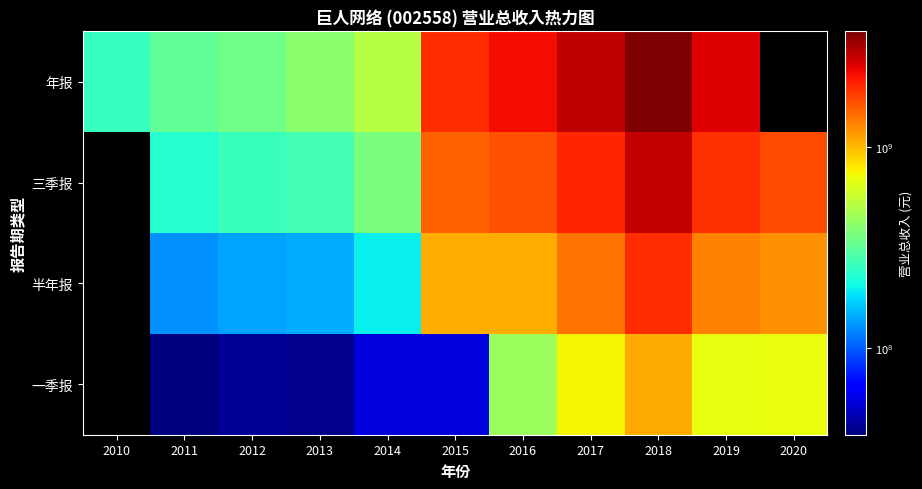

Which has a higher value, 2010 or 2015?

2015